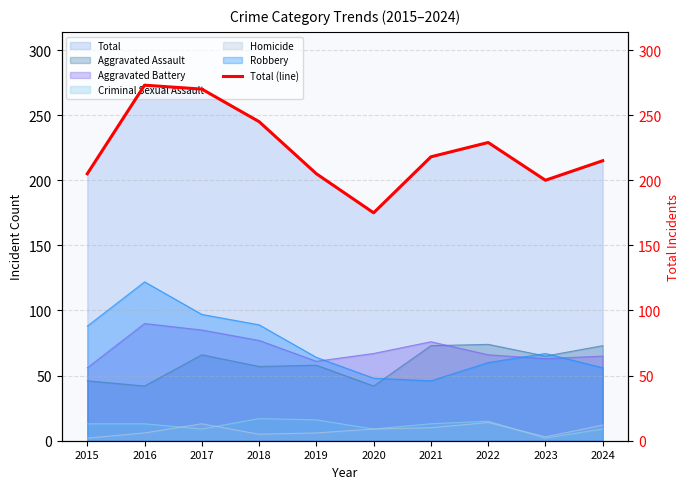

What is the approximate value at 2018?

245